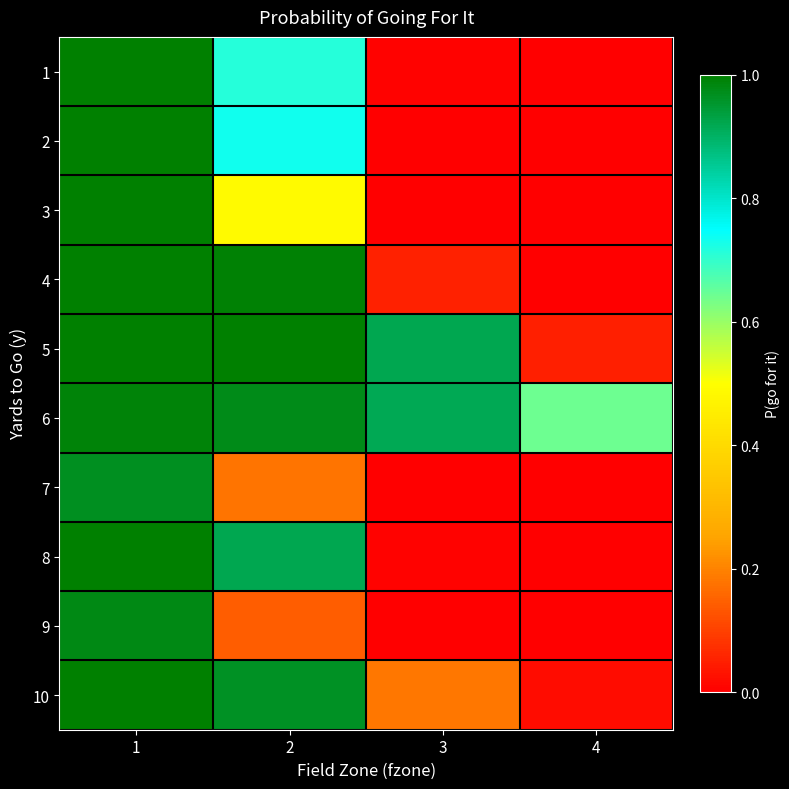

Reading left to right, what are all the values shown in this chart?

1: 1=1.0	2=0.7	3=0.0	4=0.0
2: 1=1.0	2=0.7	3=0.0	4=0.0
3: 1=1.0	2=0.5	3=0.0	4=0.0
4: 1=1.0	2=1.0	3=0.1	4=0.0
5: 1=1.0	2=1.0	3=0.9	4=0.0
6: 1=1.0	2=1.0	3=0.9	4=0.6
7: 1=1.0	2=0.2	3=0.0	4=0.0
8: 1=1.0	2=0.9	3=0.0	4=0.0
9: 1=1.0	2=0.1	3=0.0	4=0.0
10: 1=1.0	2=1.0	3=0.2	4=0.0